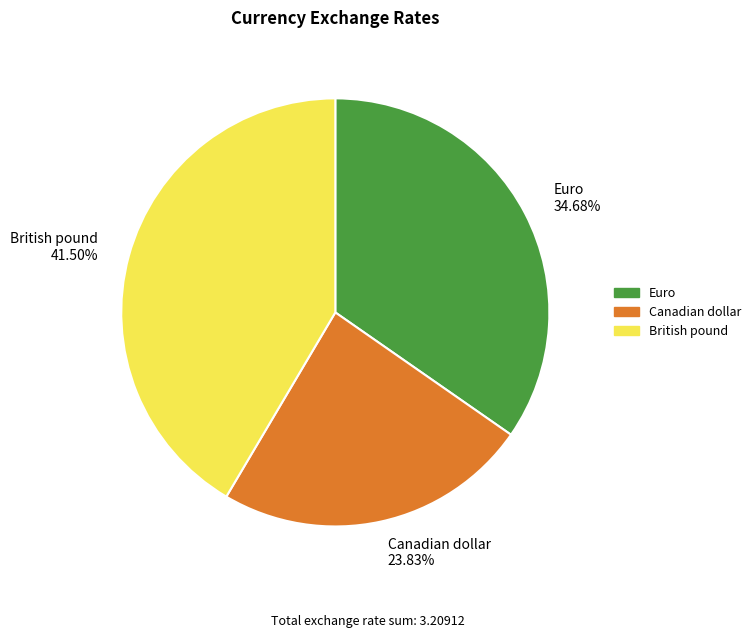

Which slice is the largest?

British pound